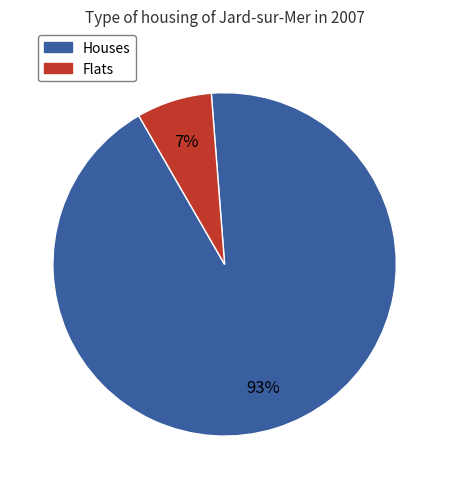

To the nearest percent, what is the difference between the largest and smallest slice percentages?

86%